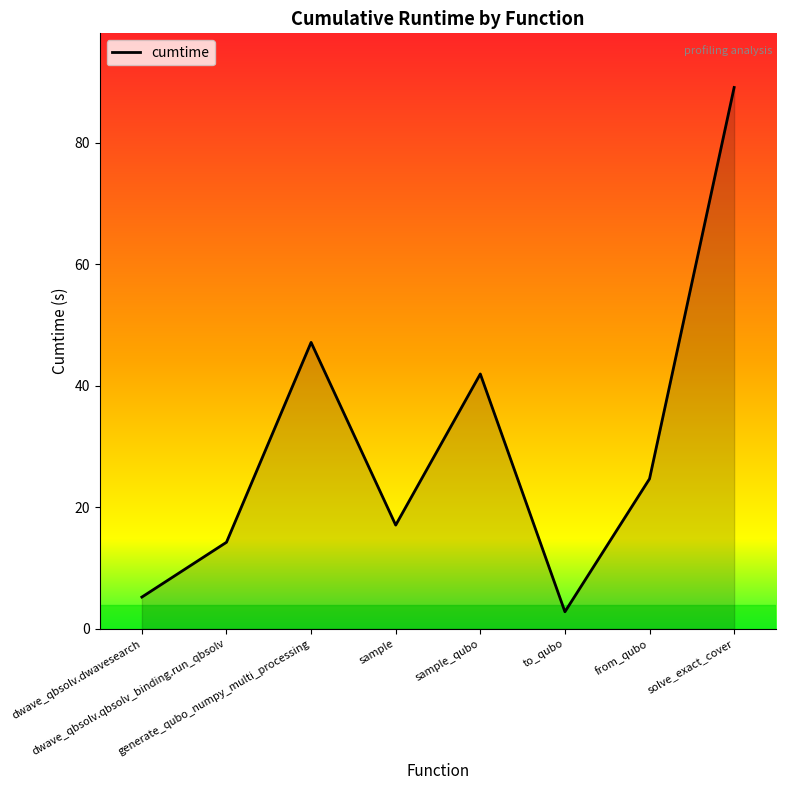

Where is the data nearest to the value 45?

generate_qubo_numpy_multi_processing